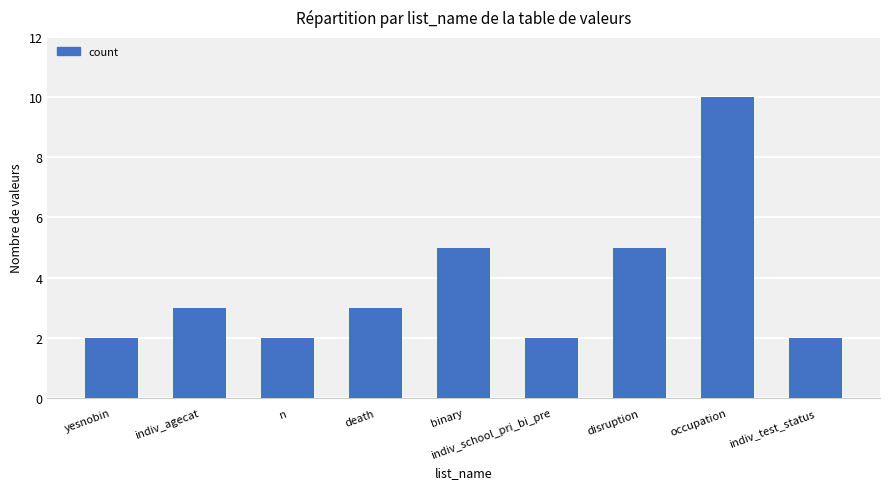

Between death and binary, which is larger?

binary